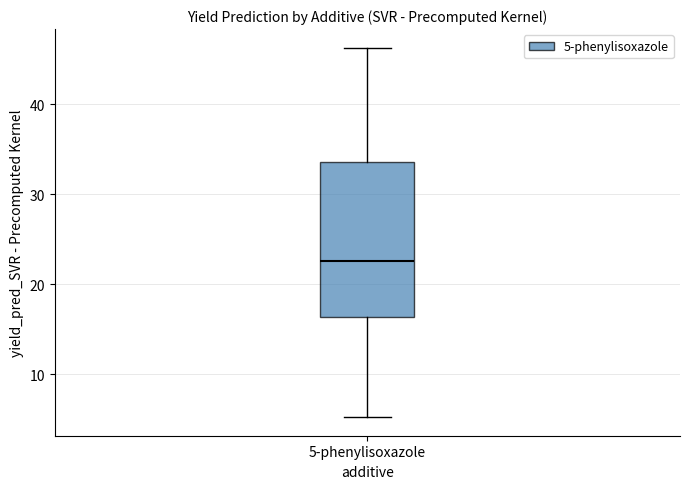

Read this box plot against the y-axis: the position of the median line, the range covered by the box, and the ends of both whiskers. The values are not printed on the chart, so give them approximately, as read against the axis.

median 23, box 16 to 34, whiskers 5 to 46